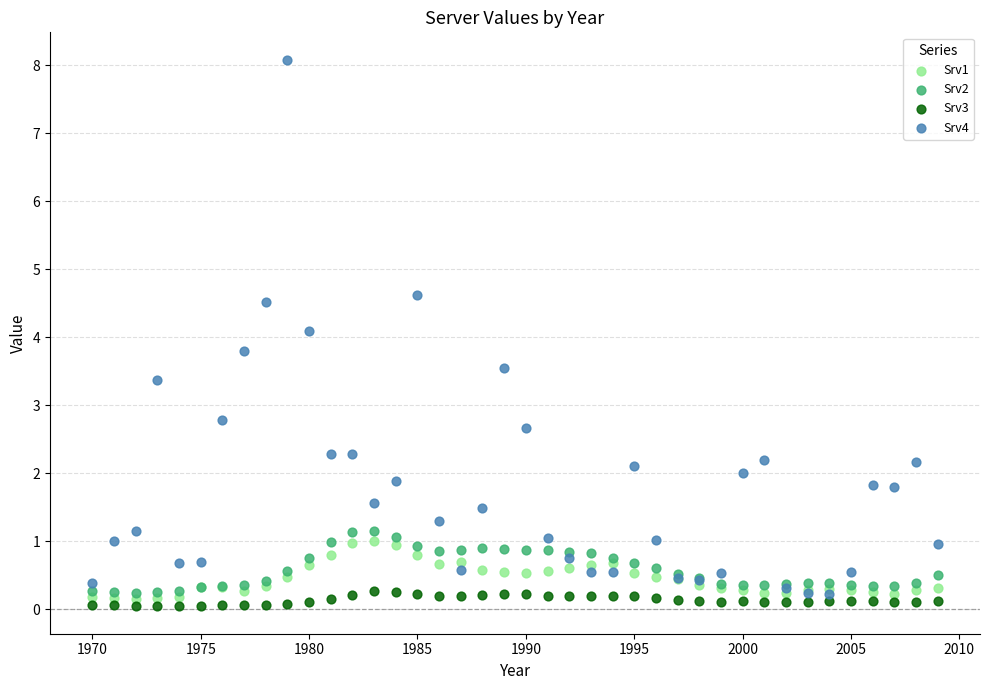

Which series has the widest spread of Y values?

Srv4